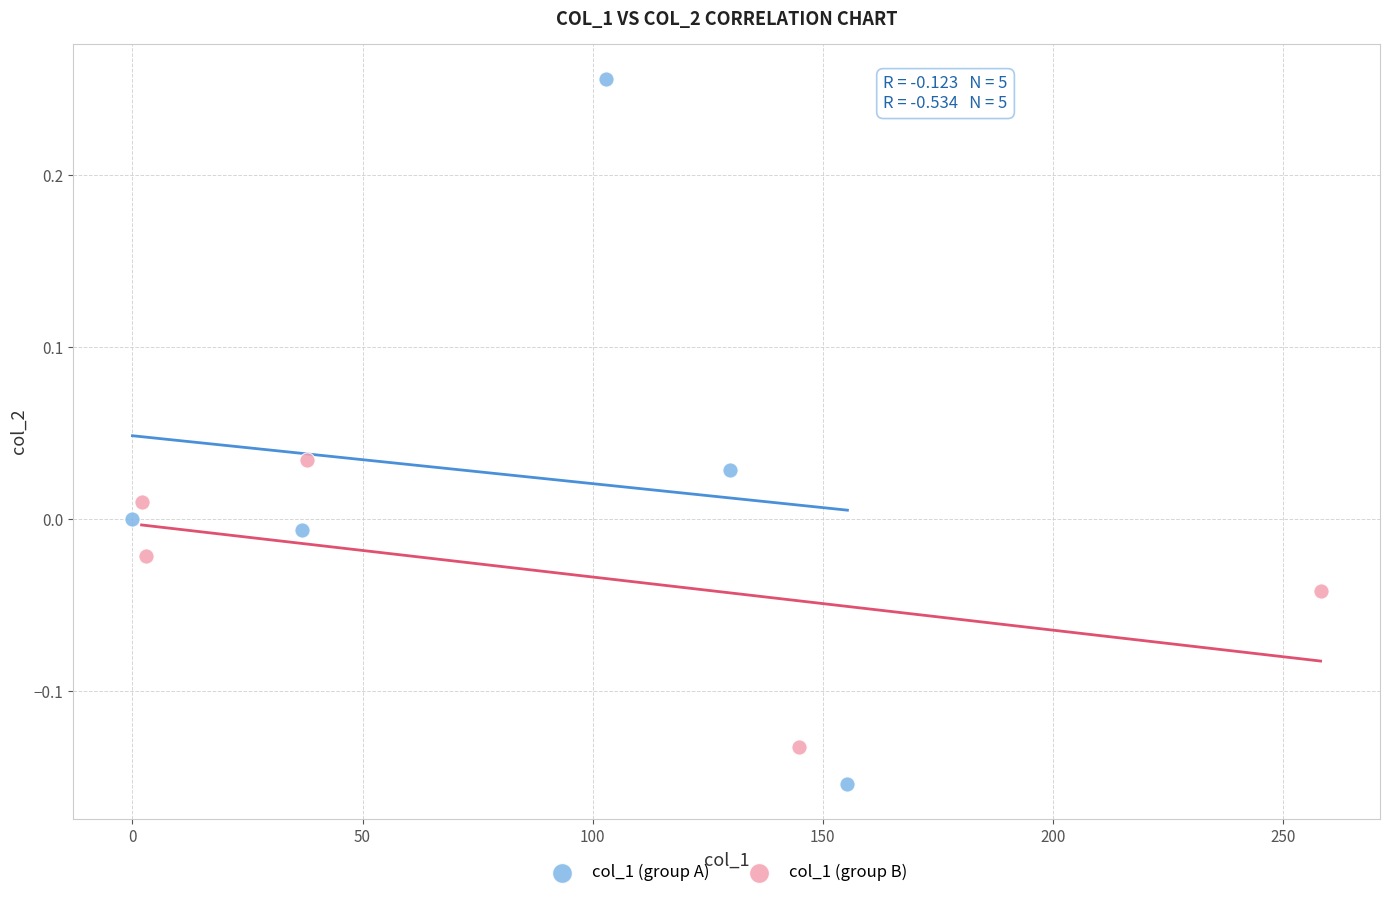

Which series reaches the minimum Y coordinate?

col_1 (group A)